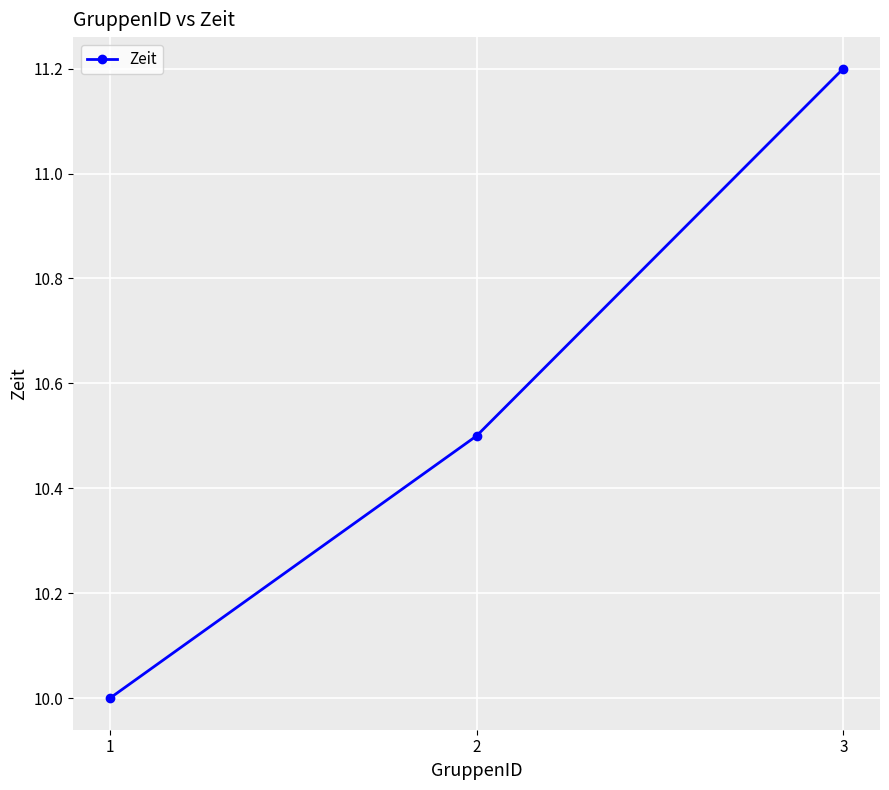

Reading right to left, transcribe all the data shown in this chart.

11.2	10.5	10.0